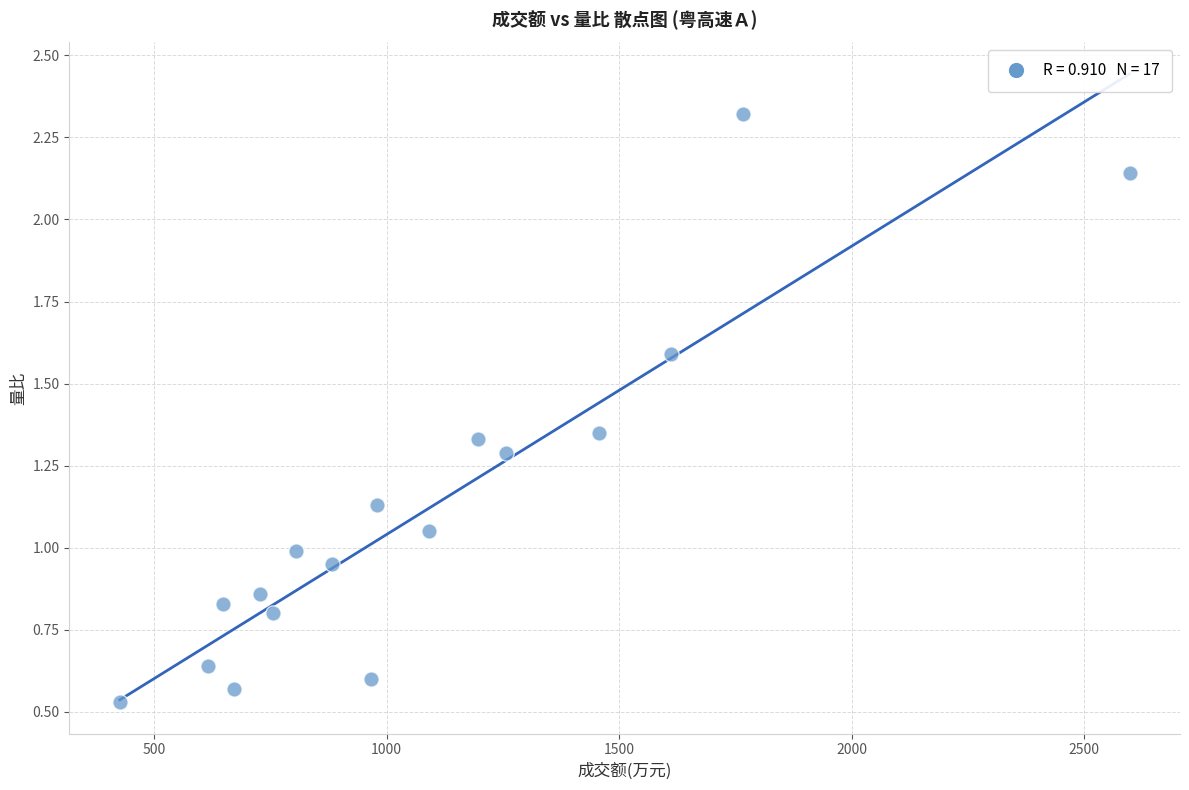

What is the range of X values (max minus min)?

2172.0